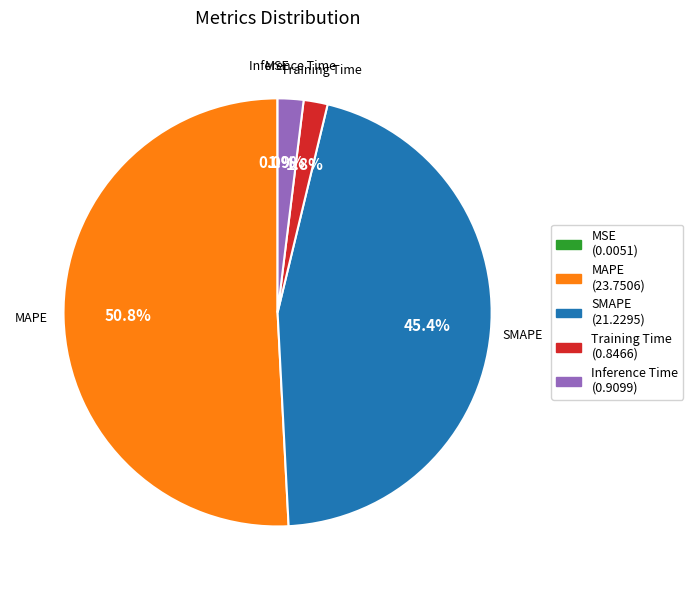

Which has a higher value, Inference Time or MAPE?

MAPE